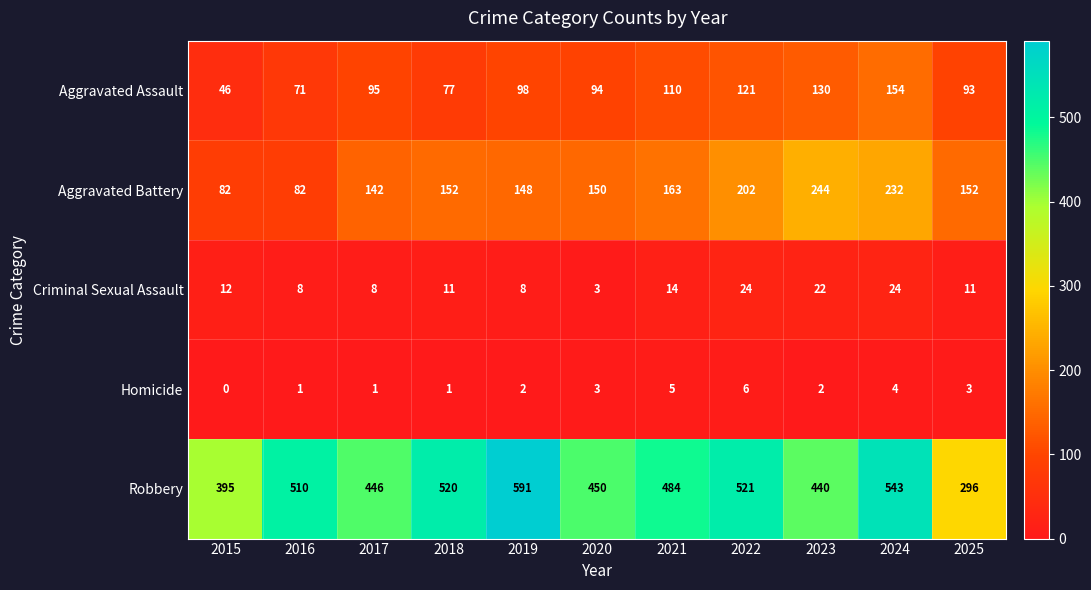

List the series in order of their peak value, highest first.

Robbery, Aggravated Battery, Aggravated Assault, Criminal Sexual Assault, Homicide